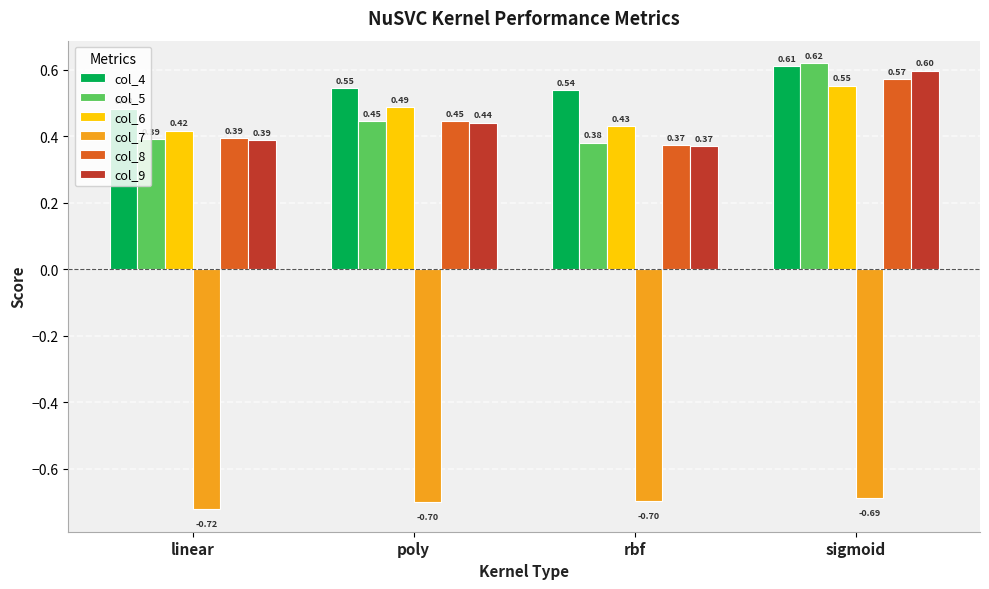

True or false: col_4 has a value of 0.8 at rbf.

False